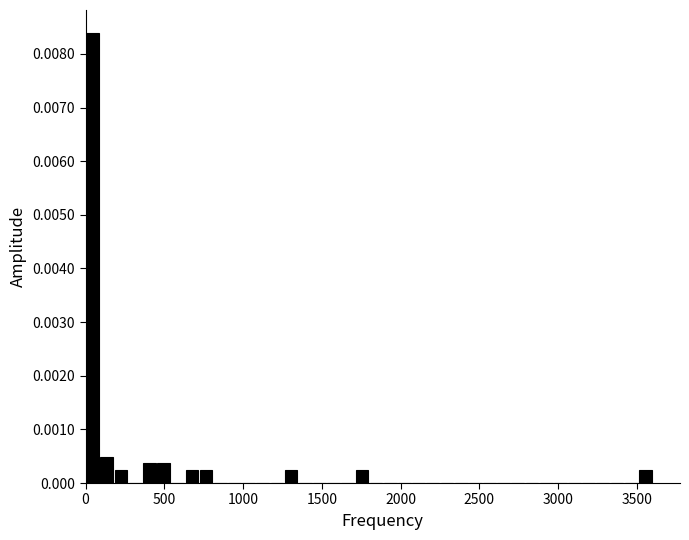

Read against the x-axis, roughly where is the centre of the tallest bar?

50